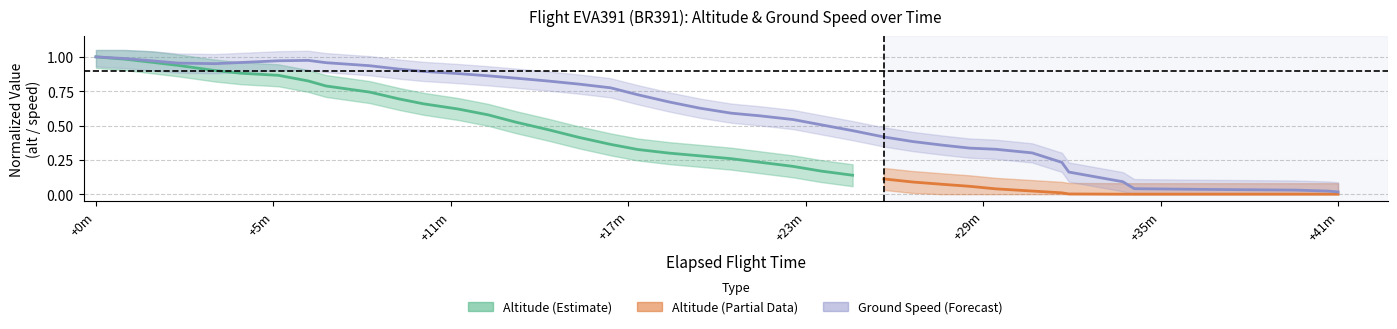

What is the difference between the maximum and minimum values?

1.0